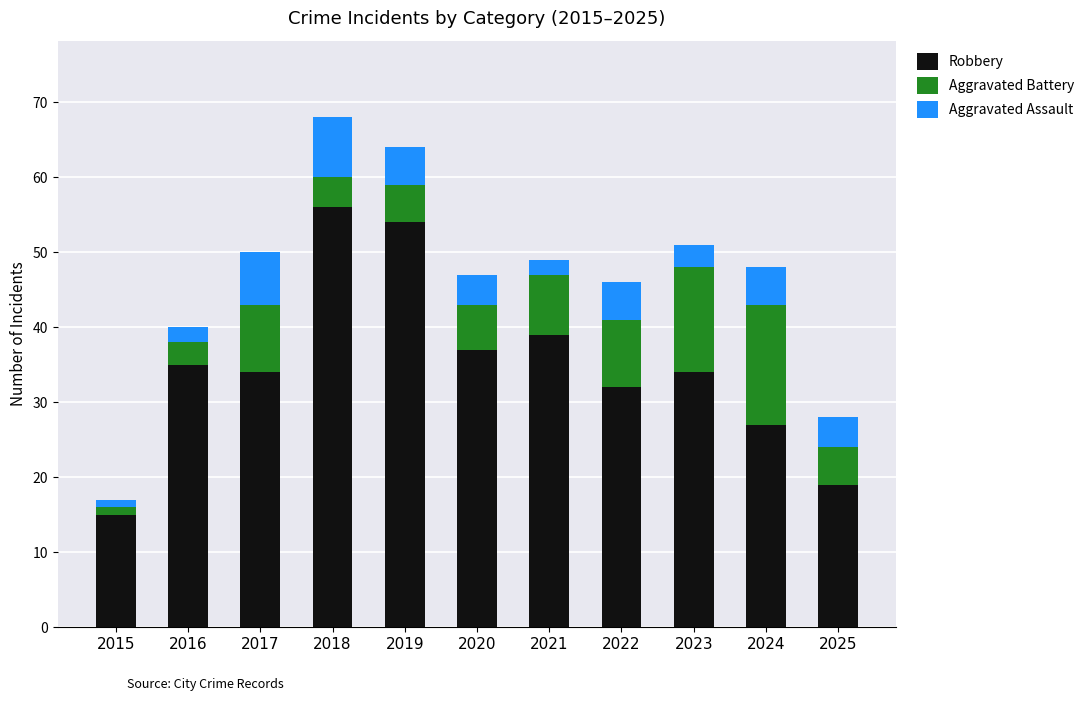

The Robbery series shows 54 at 2021. True or false?

False